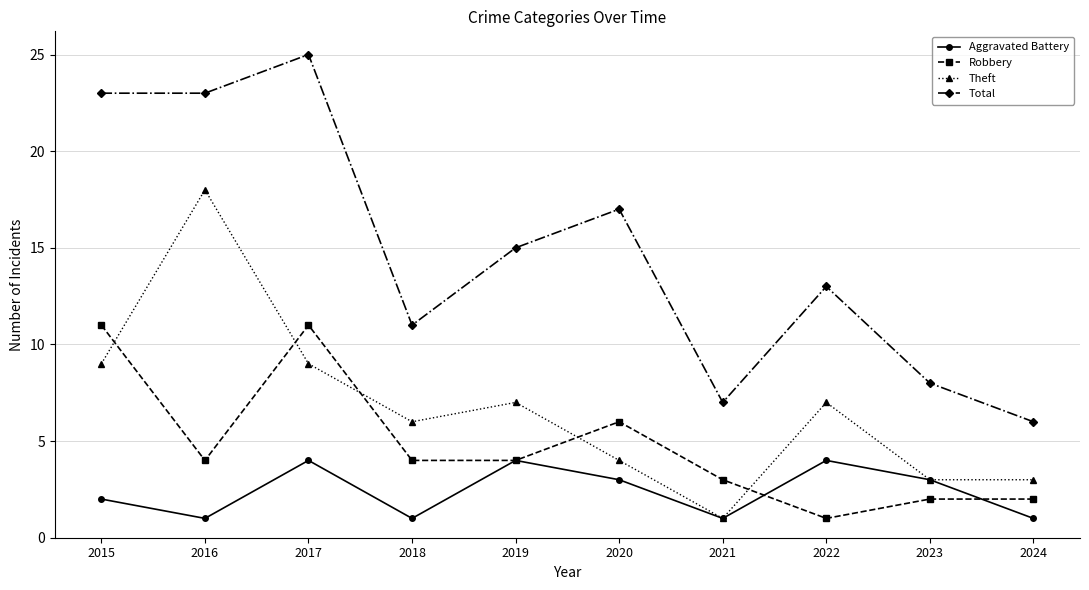

What is the approximate value of Aggravated Battery at 2021?

1